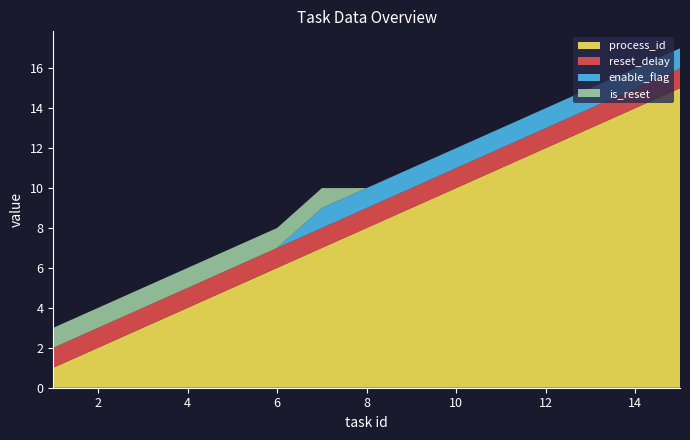

What is the maximum value for process_id?

15